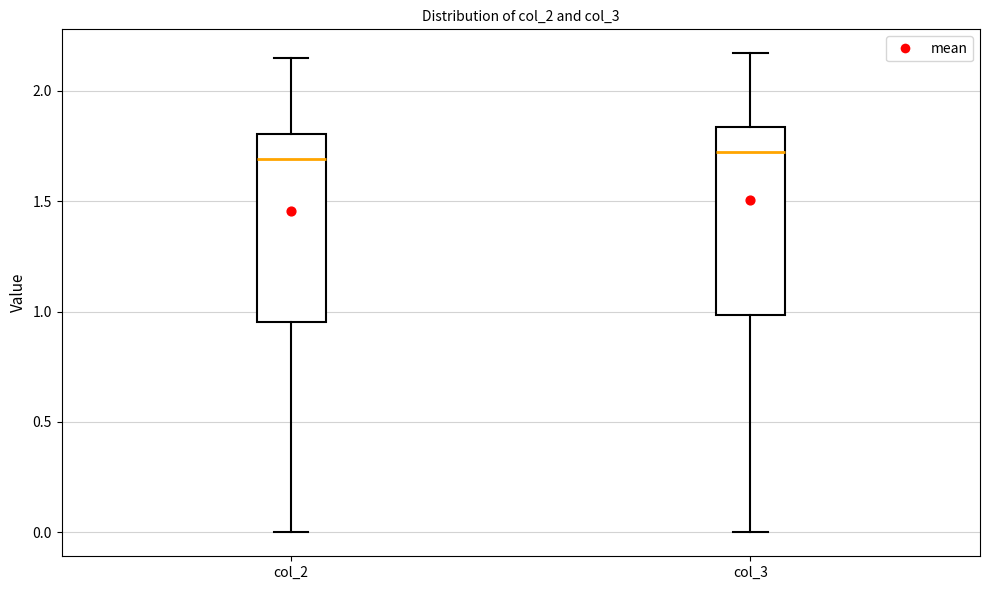

Where is the upper edge of the box for col_2 on the y-axis? The values are not printed on the chart, so give them approximately, as read against the axis.

1.80